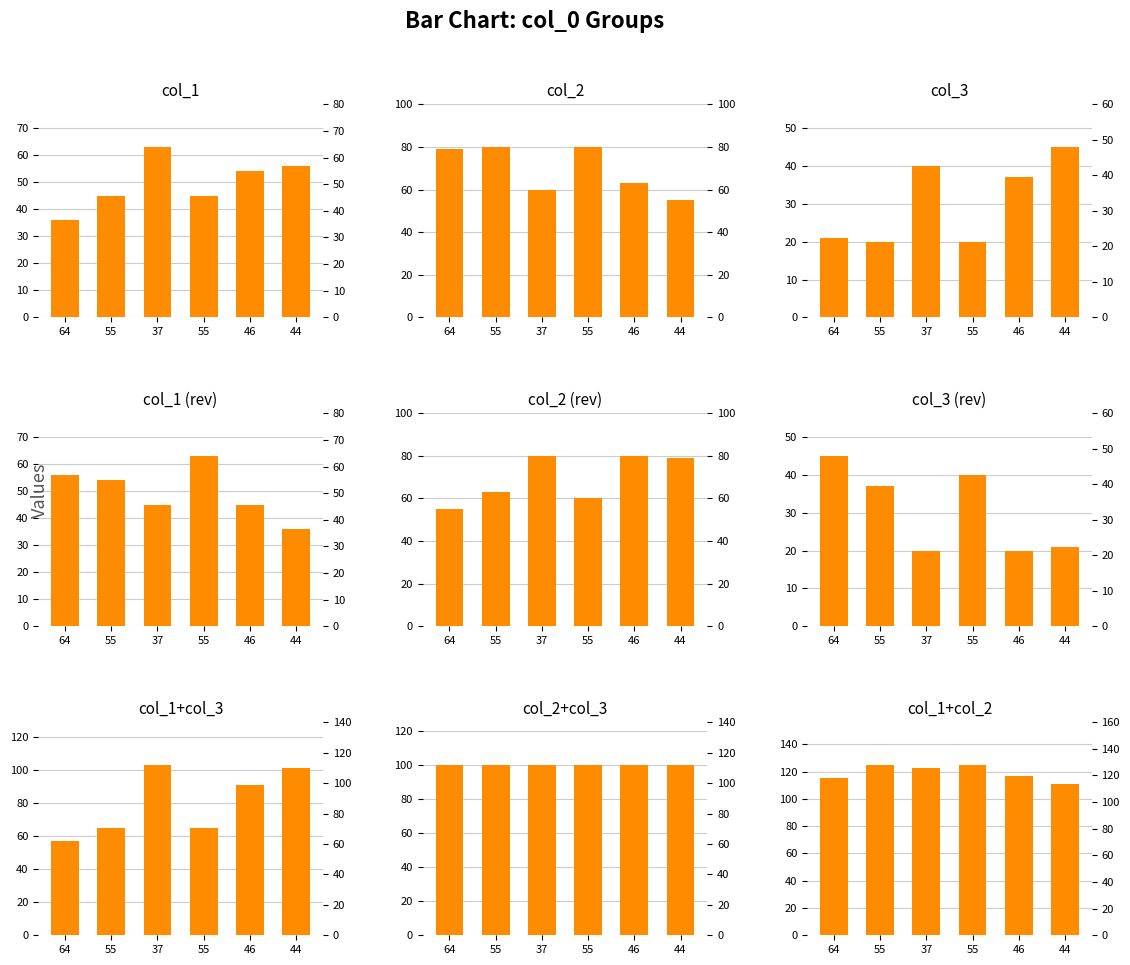

What is the difference between the second highest and minimum values in the col_1 series?

20